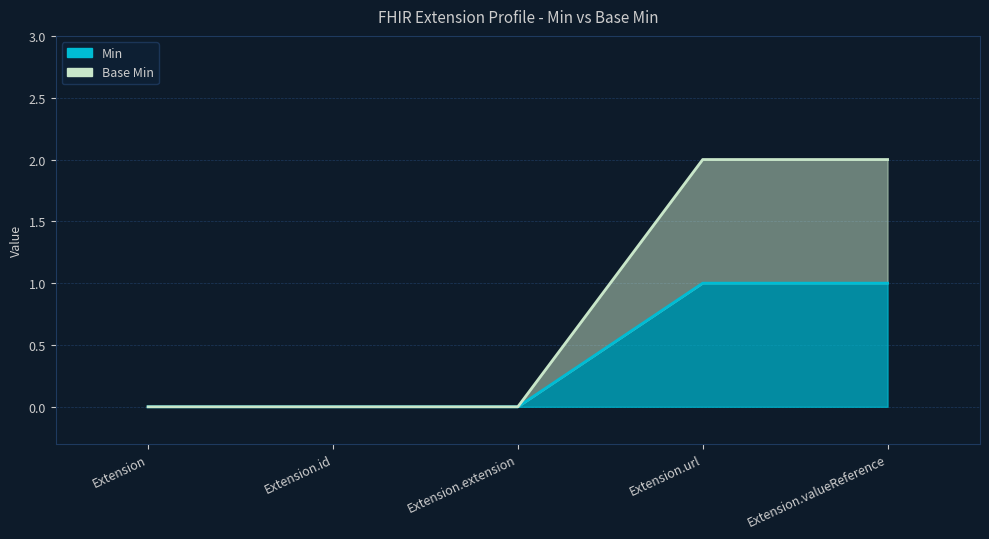

True or false: Min and Base Min intersect in this chart.

False